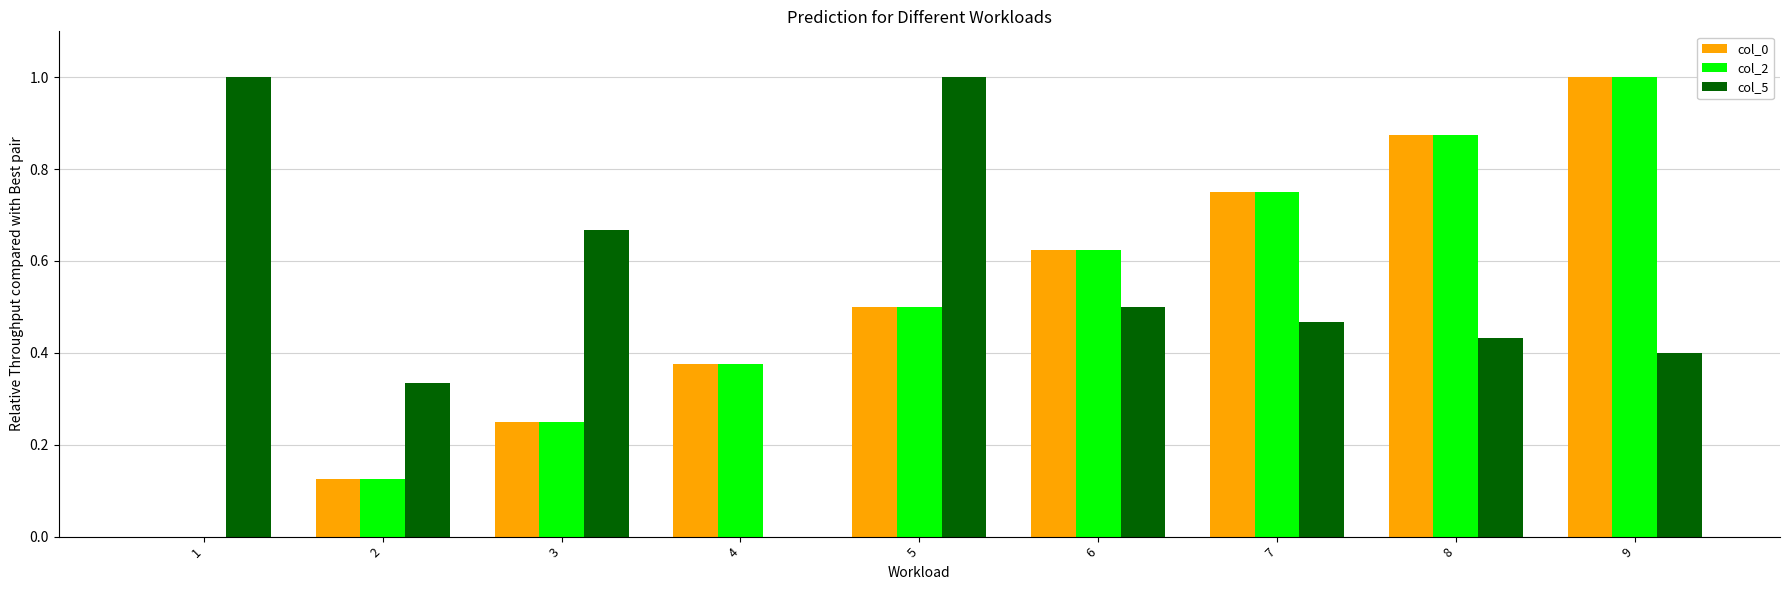

What is the total value across all series at 8?

2.2